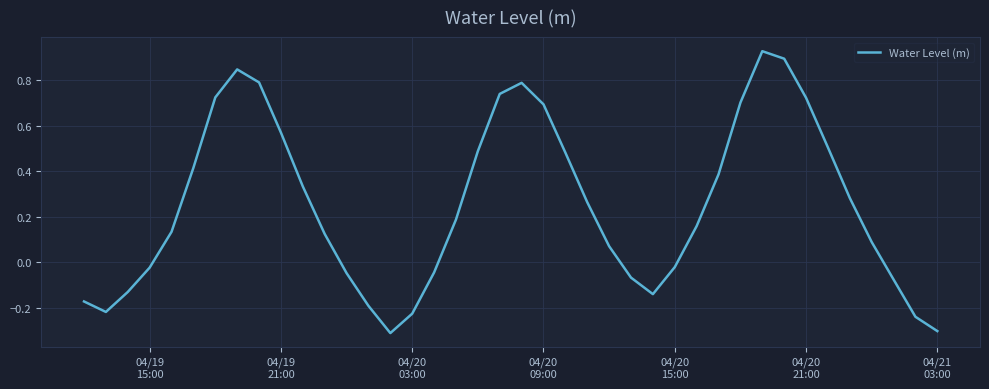

What is the difference between the maximum and minimum values?

1.2